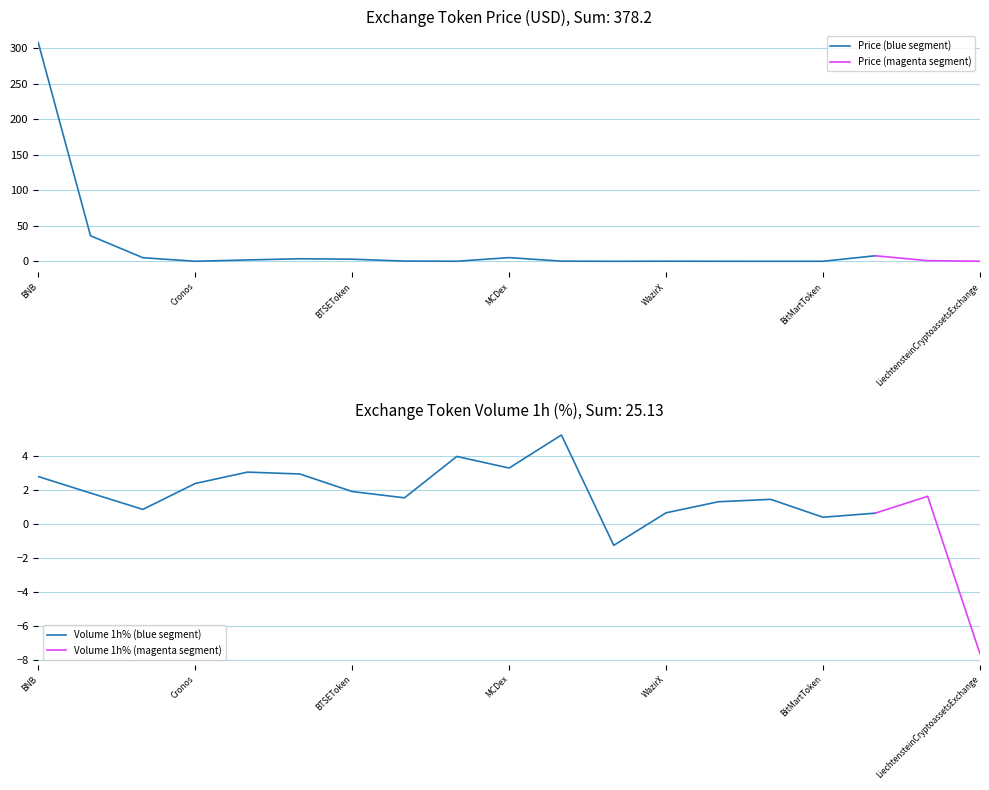

Reading left to right, list all the values displayed in this chart.

Price: 307.7	35.9	5.1	0.1	1.9	3.6	3.0	0.3	0.1	5.2	0.3	0.0	0.2	0.1	0.0	0.1	7.8	0.9	0.1
Volume_pct: 2.8	1.8	0.8	2.4	3.0	2.9	1.9	1.5	4.0	3.3	5.2	-1.3	0.6	1.3	1.4	0.4	0.6	1.6	-7.6